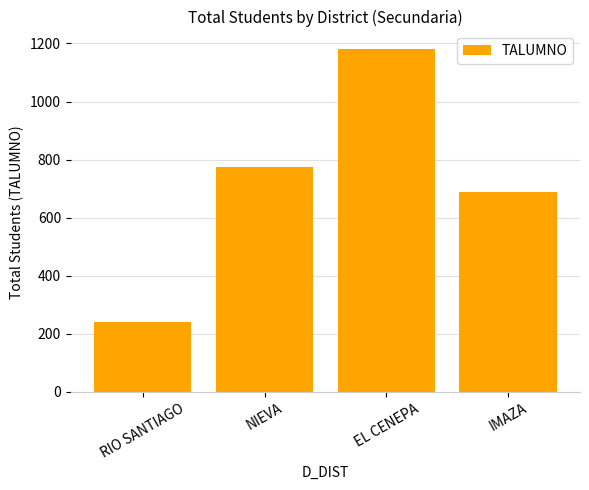

What is the ratio of the value at EL CENEPA to the value at IMAZA?

1.7